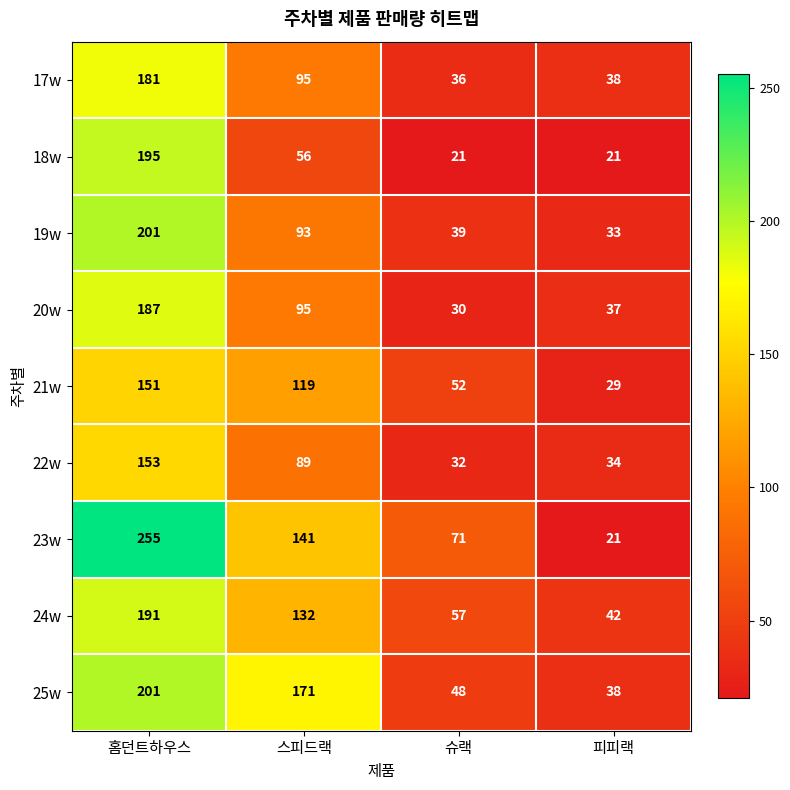

At 슈랙, list the series in order from largest to smallest.

23w, 24w, 21w, 25w, 19w, 17w, 22w, 20w, 18w